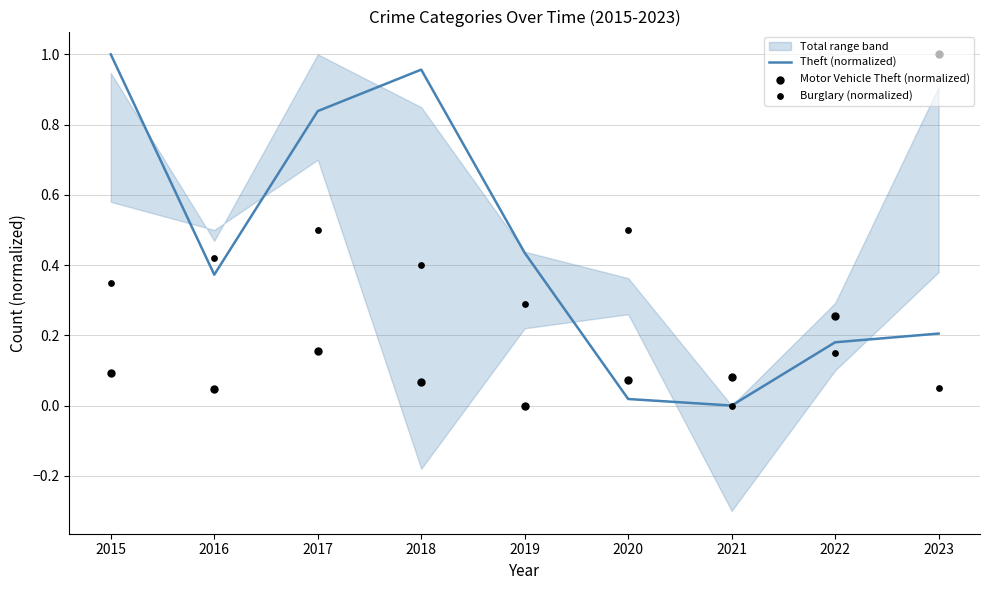

Which series has the widest spread of Y values?

Theft (normalized)